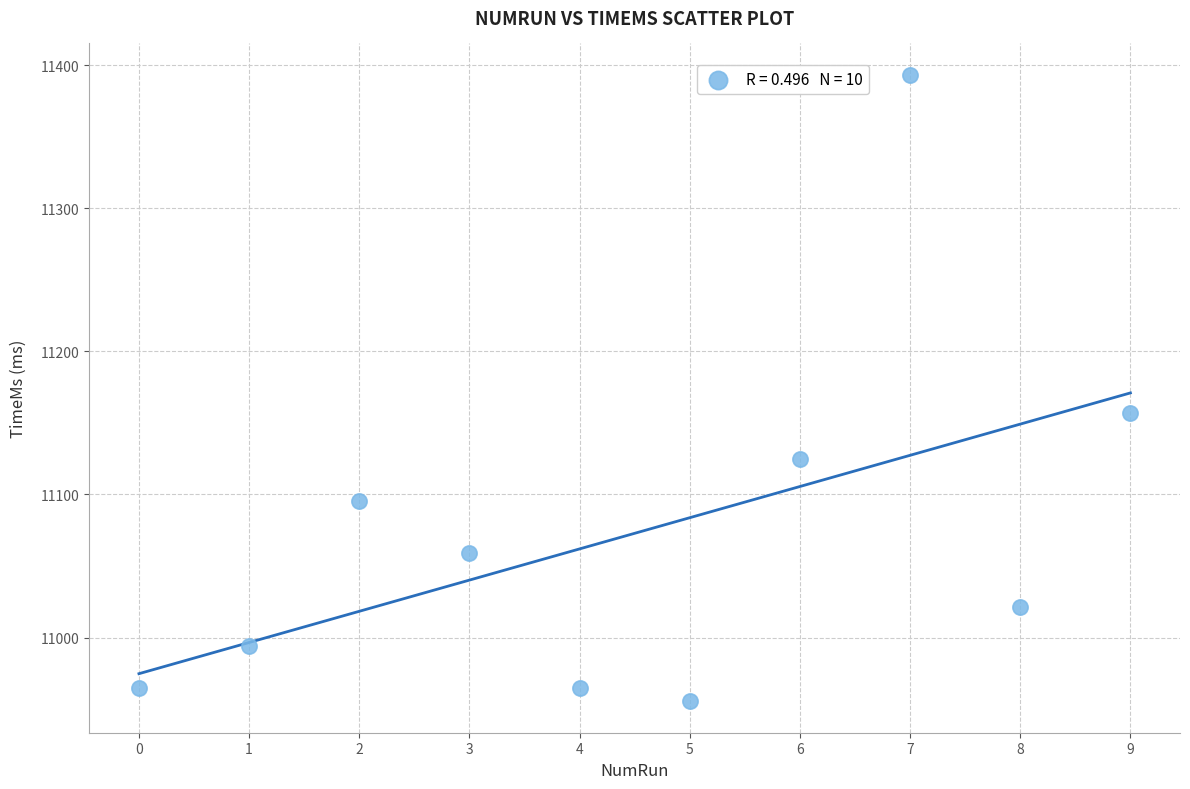

What Y value in the scatter plot is closest to 11174?

11156.7